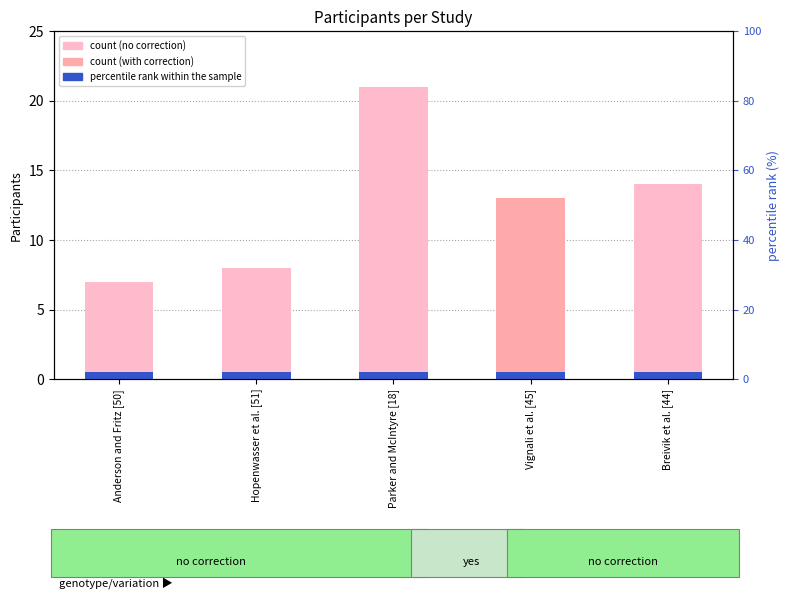

What is the value of the 4th bar from the left?

13